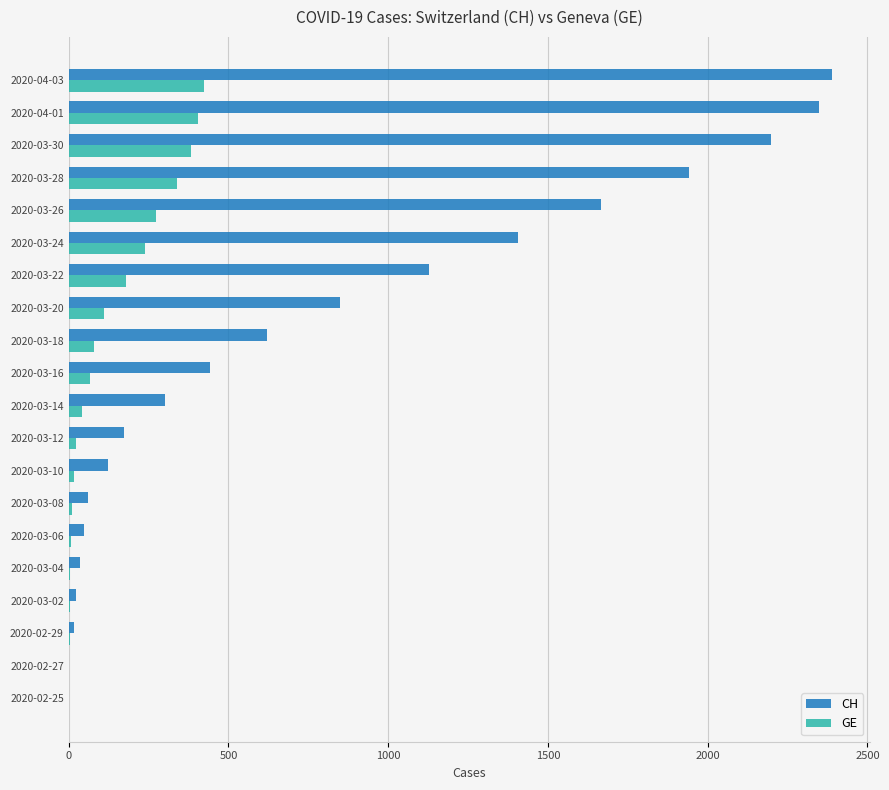

Where is CH nearest to the value 1194?

2020-03-22